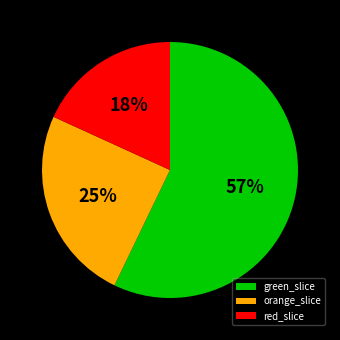

Is there any slice that represents more than half of the pie?

Yes